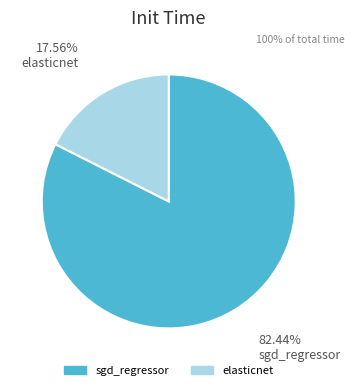

Which category has the smallest portion of the pie?

elasticnet